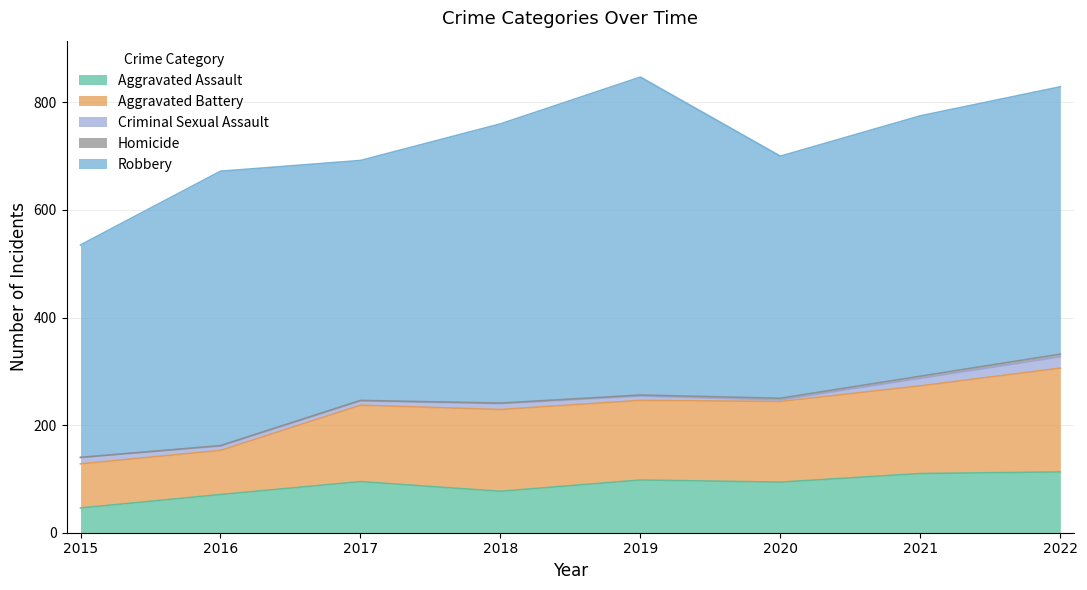

What is the value of the Aggravated Assault point at the 7th from the left?

110